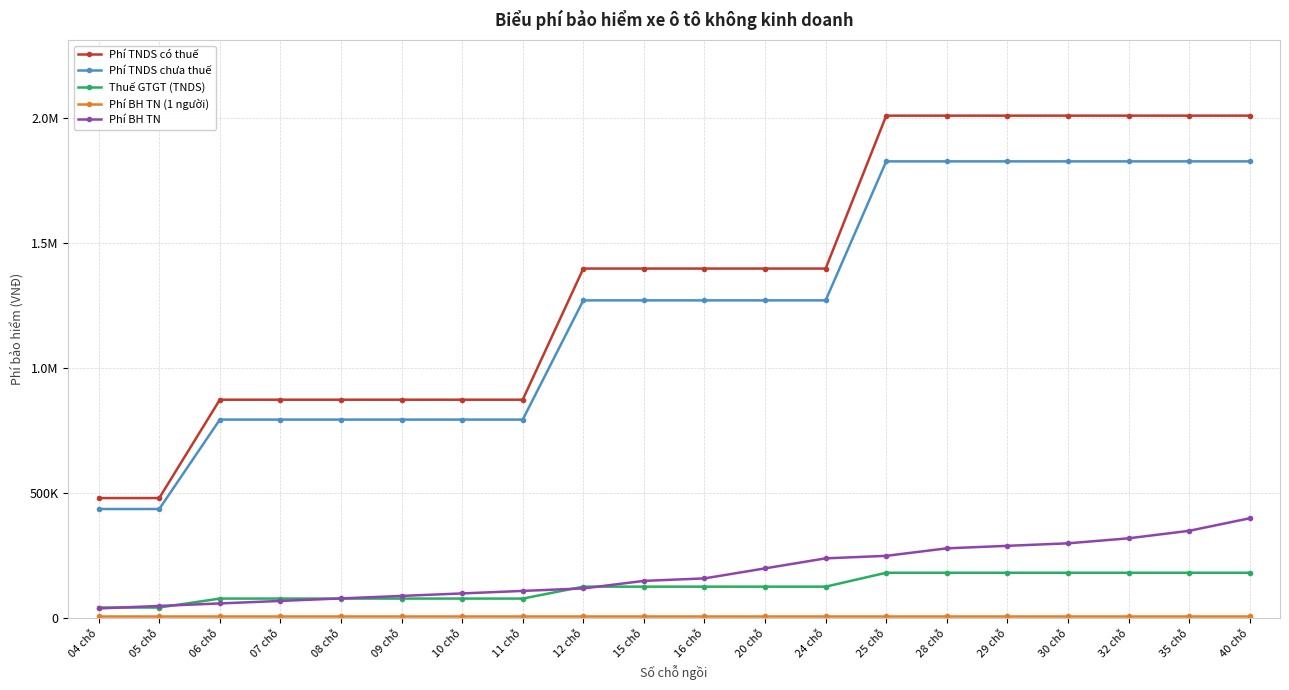

Is this an area chart (filled region under the line)?

No